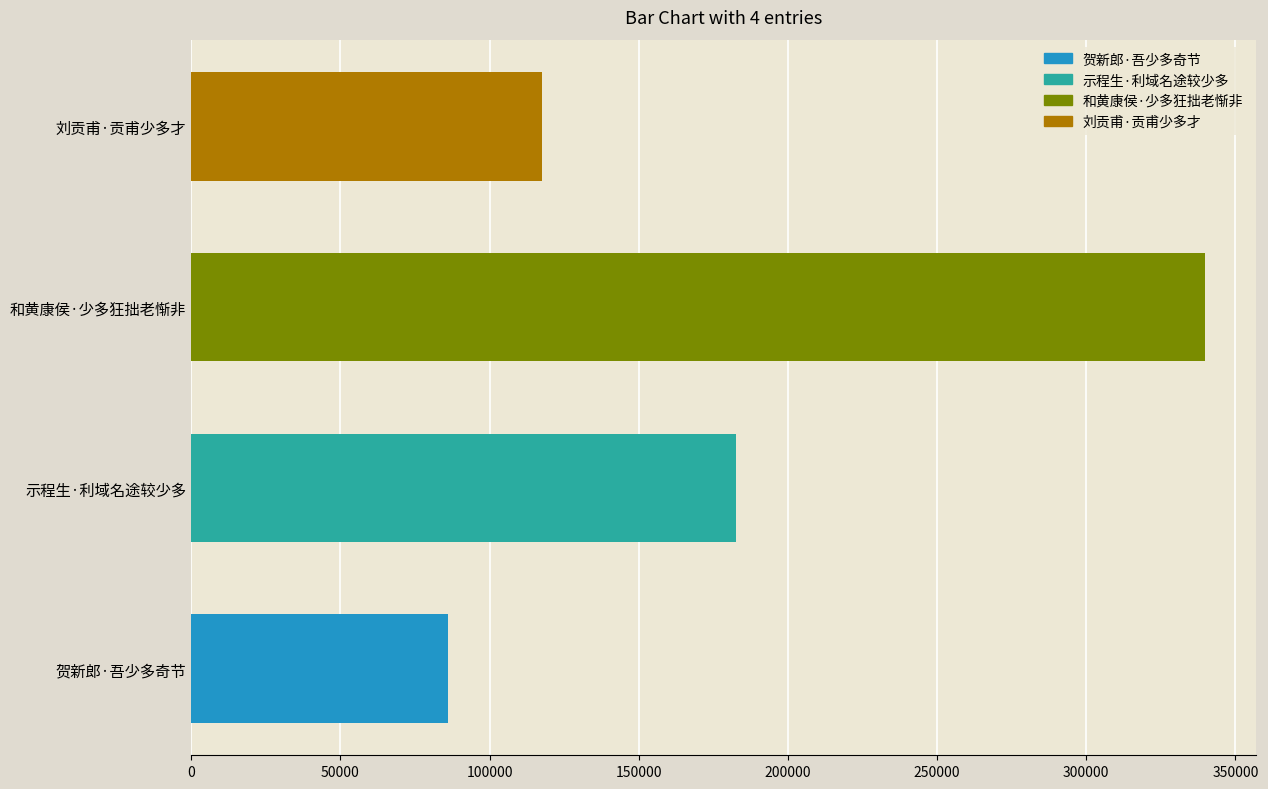

True or false: the data shows 52798 at 贺新郎·吾少多奇节.

False